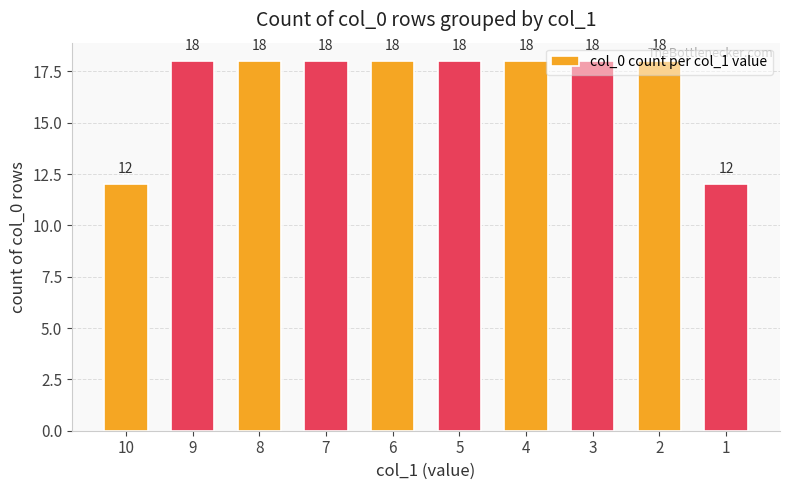

What is the maximum value shown in the chart?

18